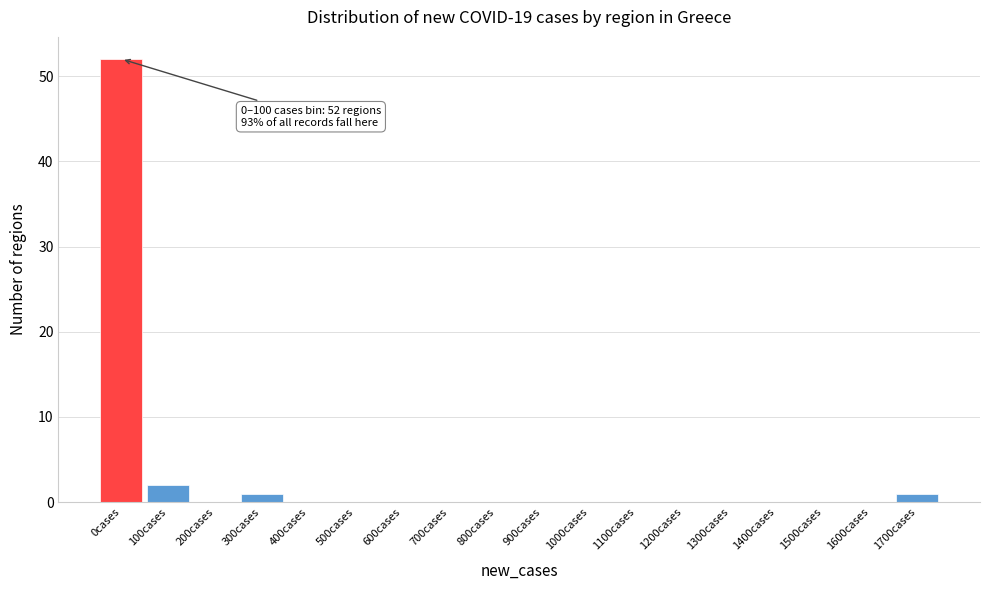

Reading left to right, transcribe all the data shown in this chart.

0cases=52	100cases=2	200cases=0	300cases=1	400cases=0	500cases=0	600cases=0	700cases=0	800cases=0	900cases=0	1000cases=0	1100cases=0	1200cases=0	1300cases=0	1400cases=0	1500cases=0	1600cases=0	1700cases=1